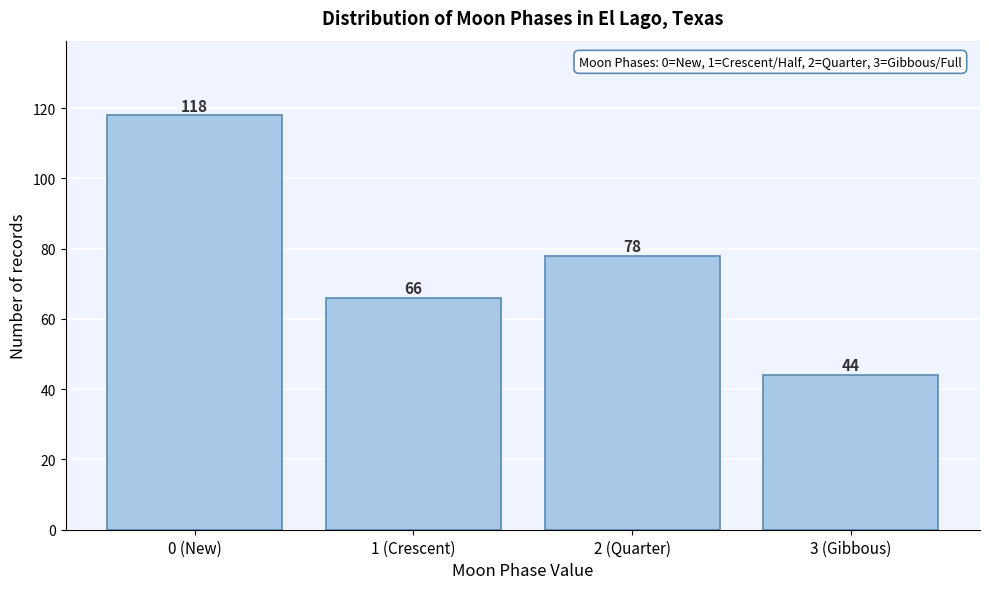

Reading left to right, what are all the values shown in this chart?

0 (New)=118	1 (Crescent)=66	2 (Quarter)=78	3 (Gibbous)=44